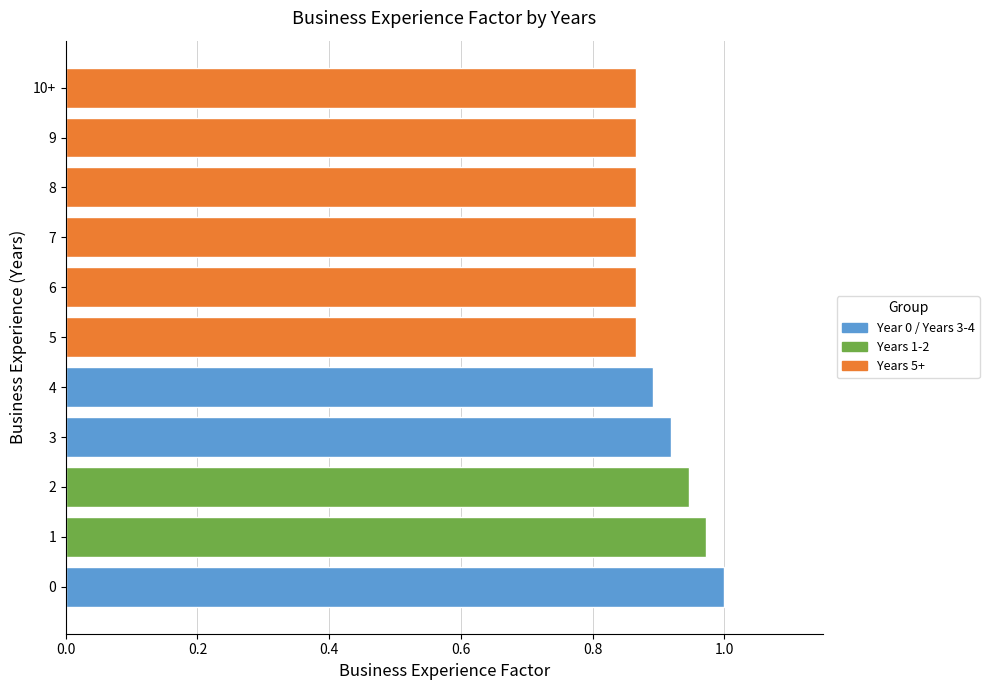

What is the sum of all values?

9.9